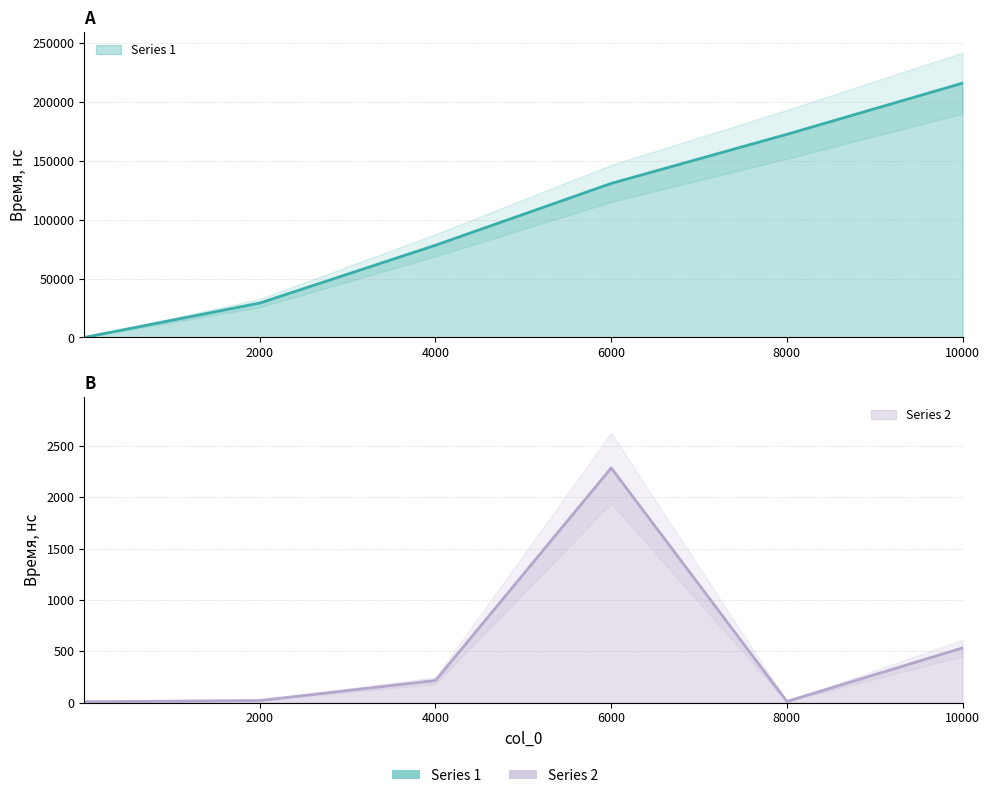

Count the Series 1 values in the range 29240 to 172451.

4